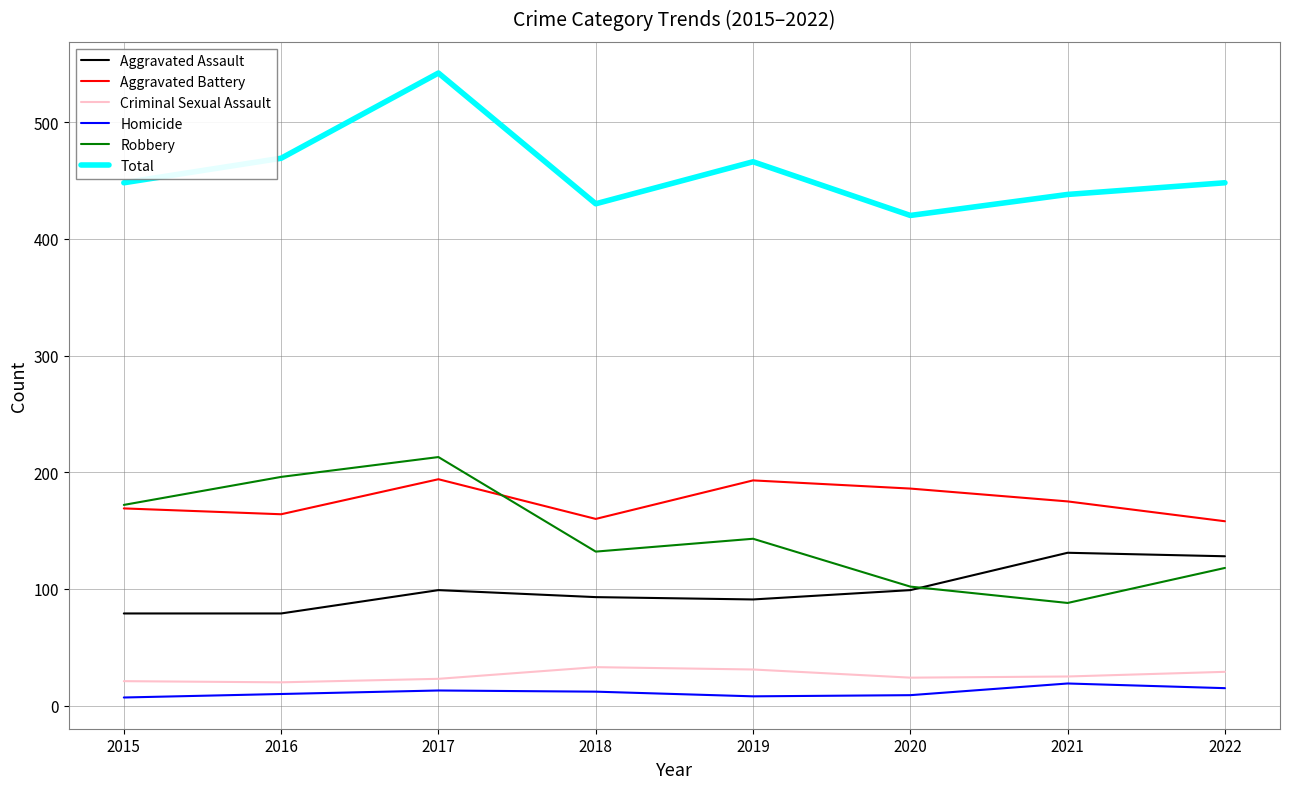

True or false: Aggravated Assault has a value of 99 at 2017.

True